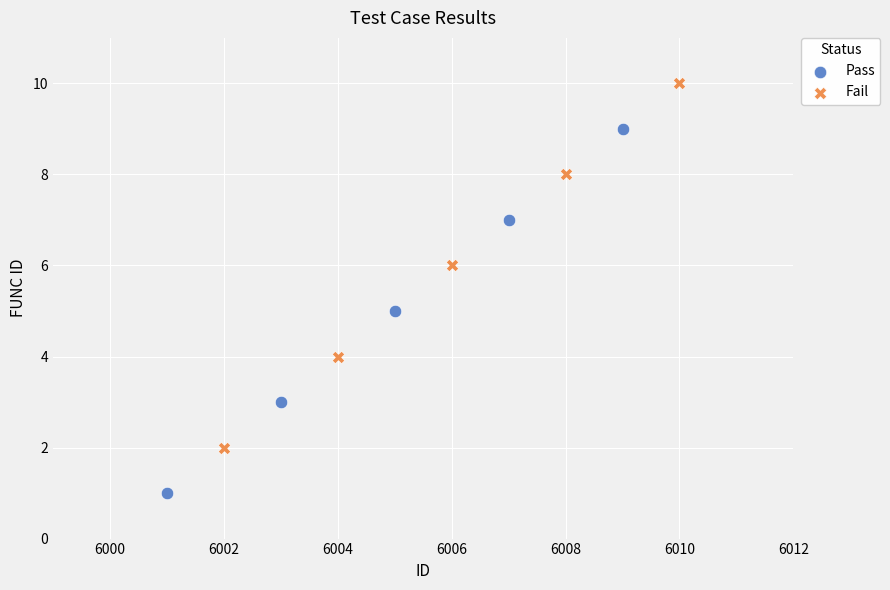

Which series reaches the minimum Y coordinate?

Pass